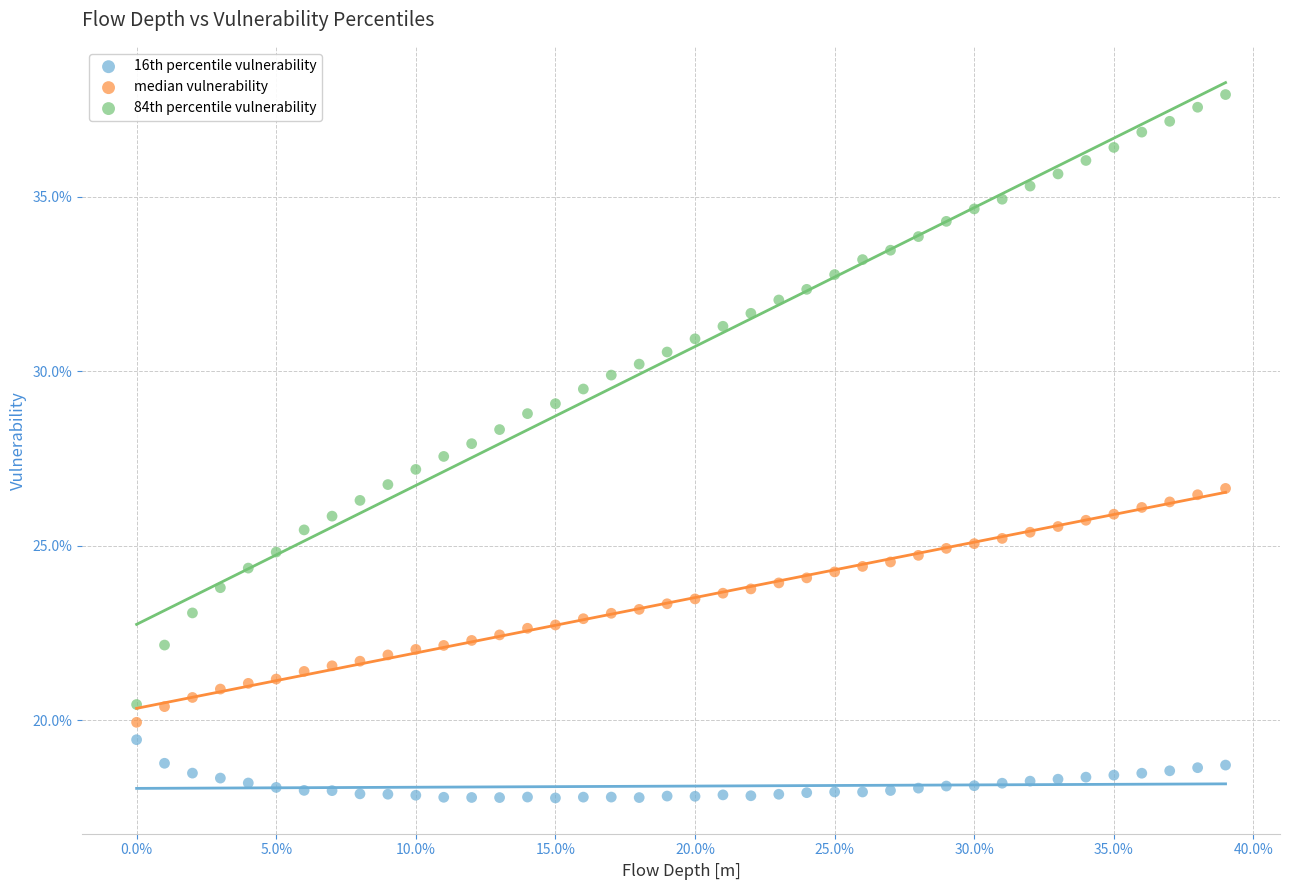

What are all the series names shown in the legend?

16th percentile vulnerability, median vulnerability, 84th percentile vulnerability